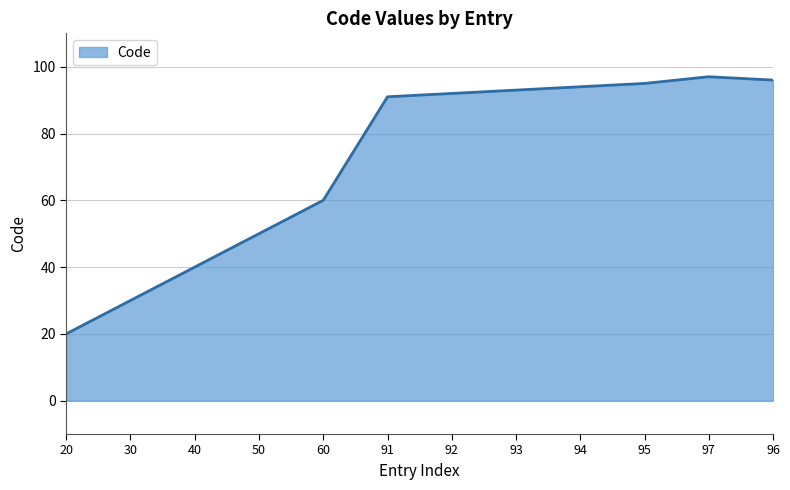

List the labels in order of value, smallest first.

20, 30, 40, 50, 60, 91, 92, 93, 94, 95, 96, 97